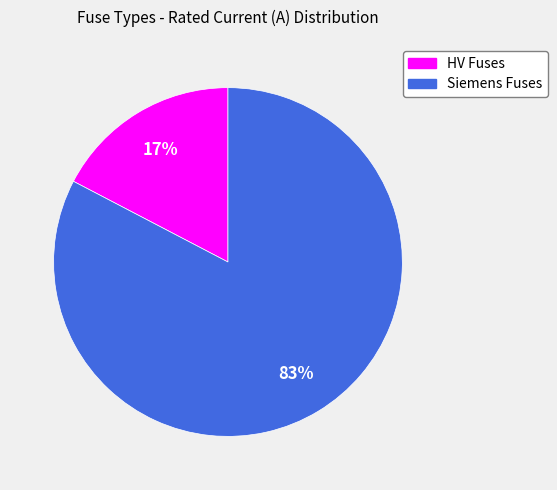

Does any single category account for the majority?

Yes